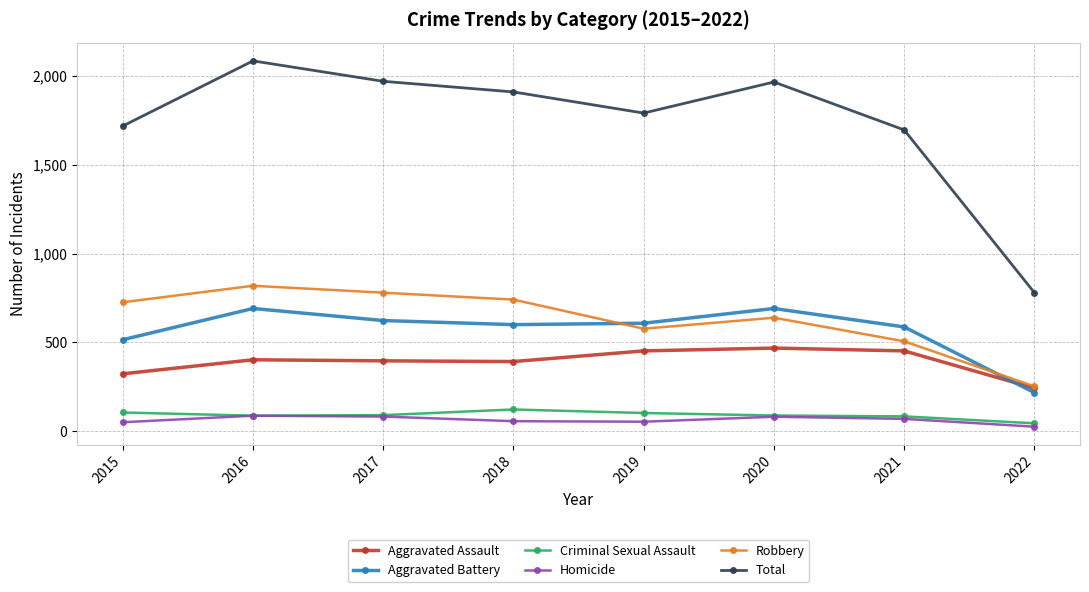

True or false: Robbery has a value of 863 at 2021.

False